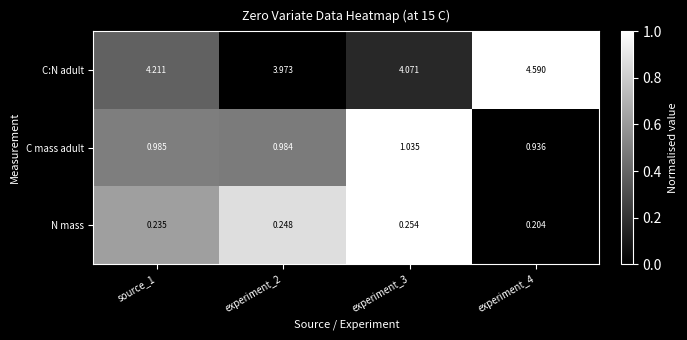

List the series in order of their overall mean, highest first.

C:N adult, C mass adult, N mass